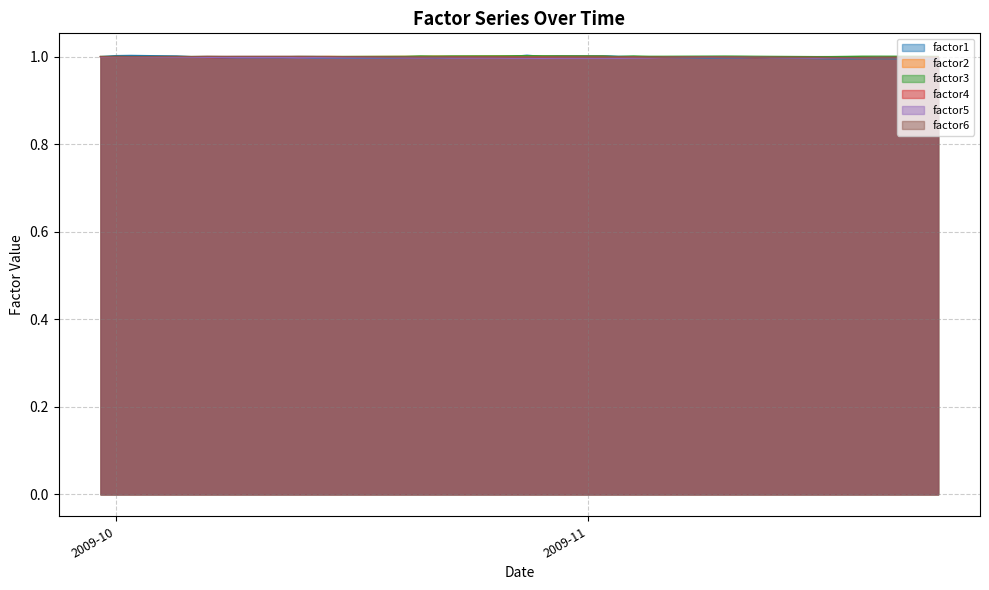

What is the greatest value displayed?

1.0